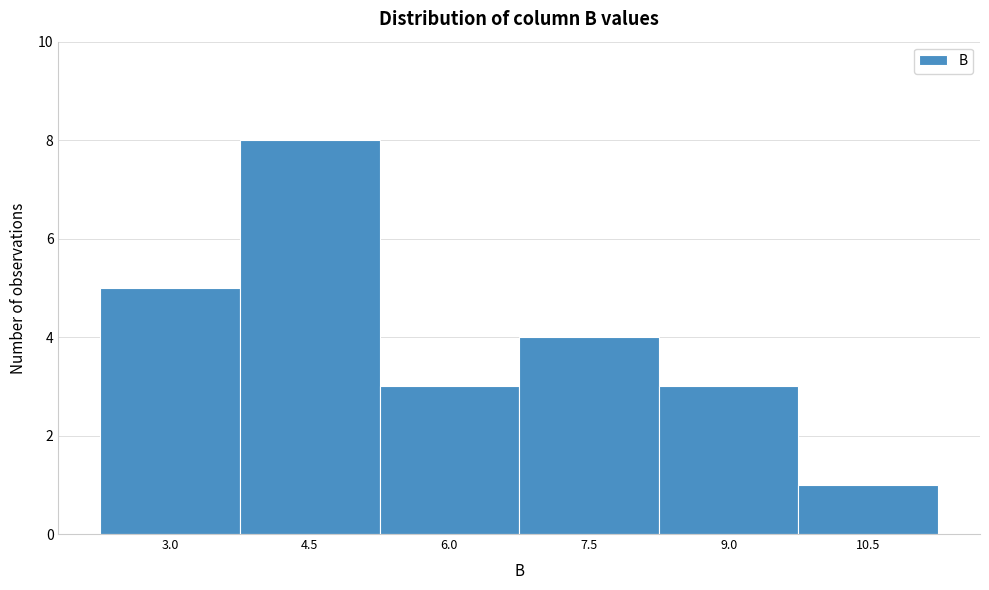

Reading left to right, extract all data points from this chart.

5	8	3	4	3	1